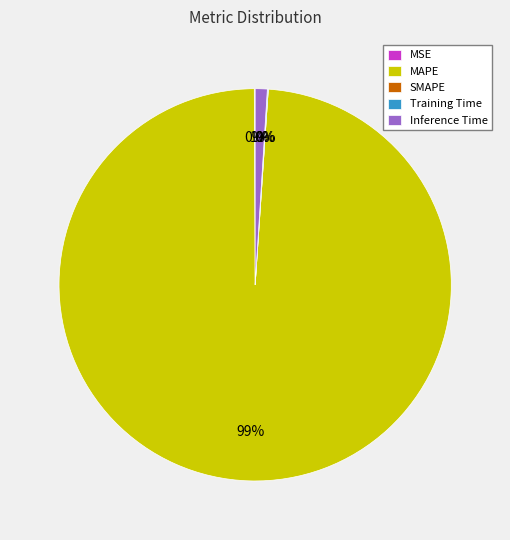

Which category has the biggest portion of the pie?

MAPE